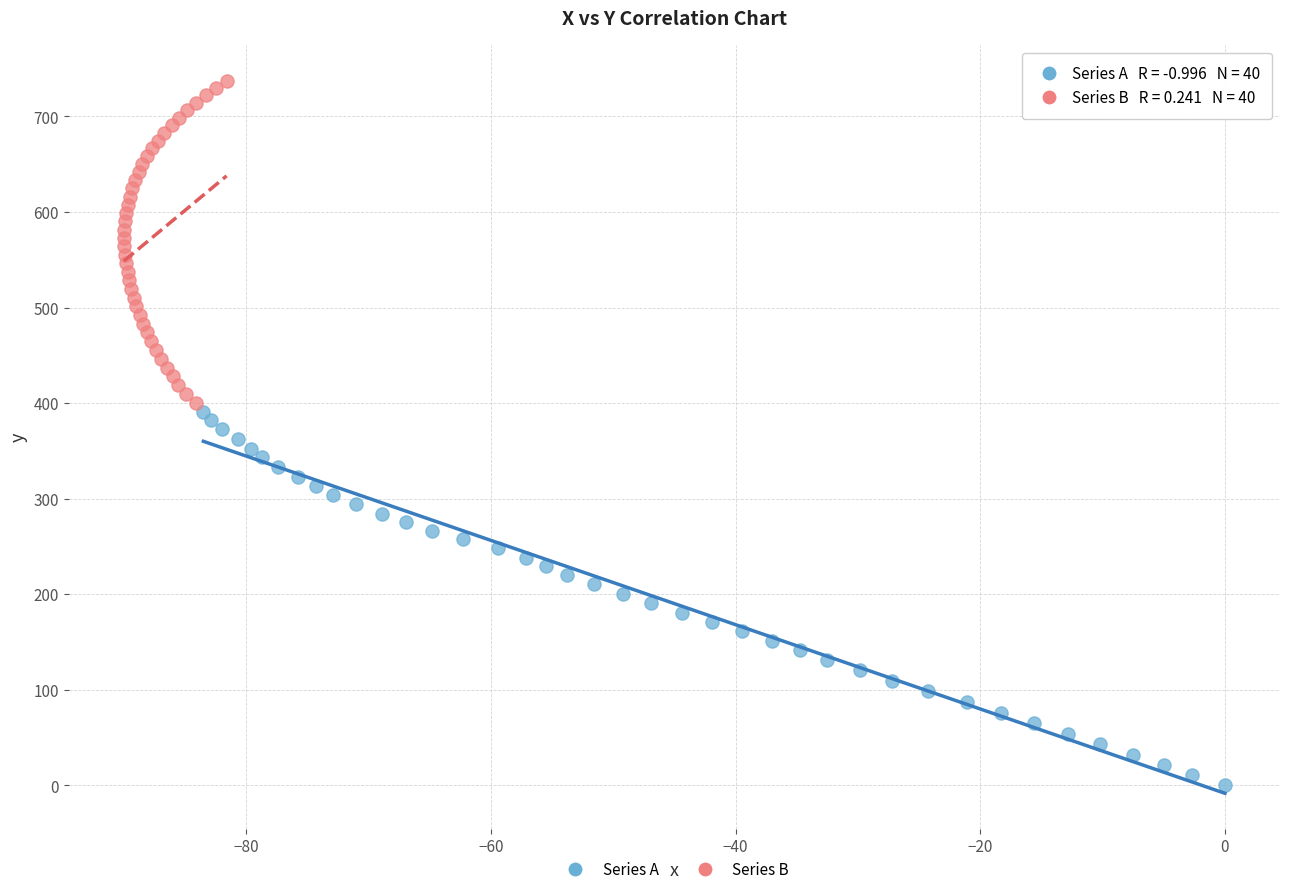

Which series reaches the minimum Y coordinate?

Series A